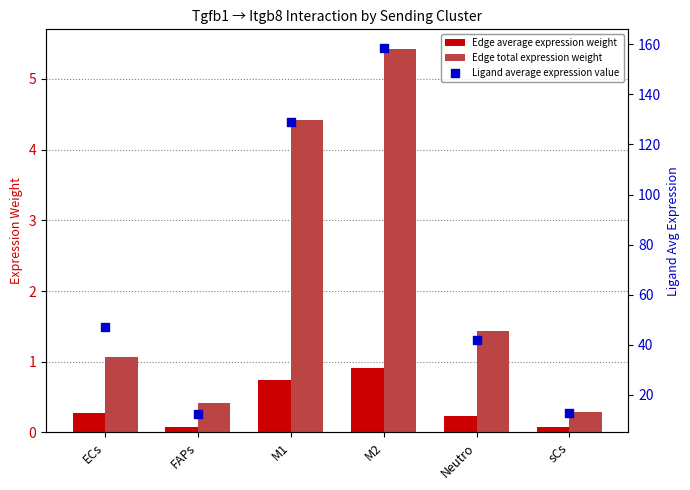

Which series reaches the maximum Y coordinate?

Ligand average expression value